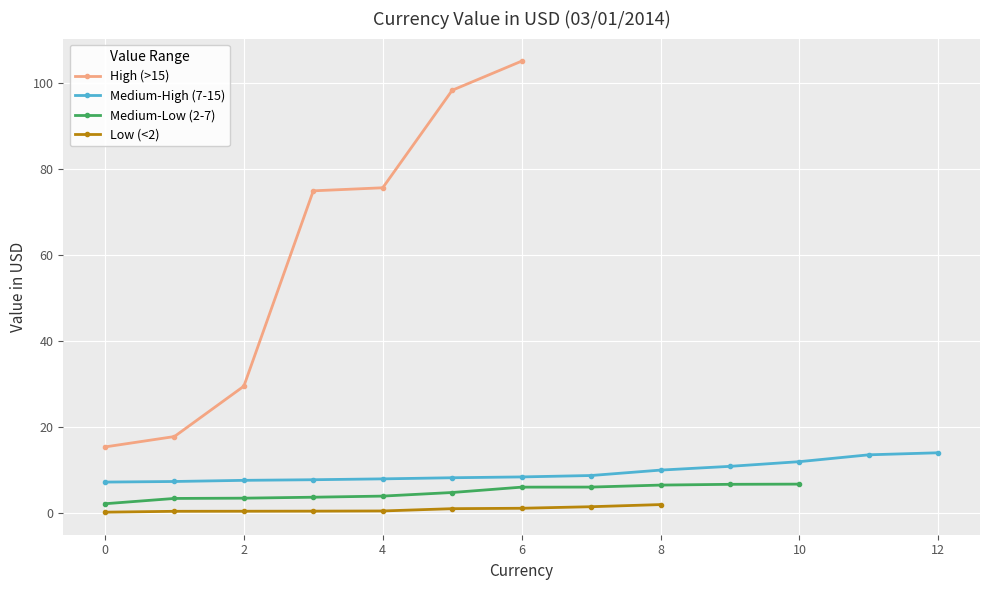

The High (>15) series shows 30.3 at 4. True or false?

False